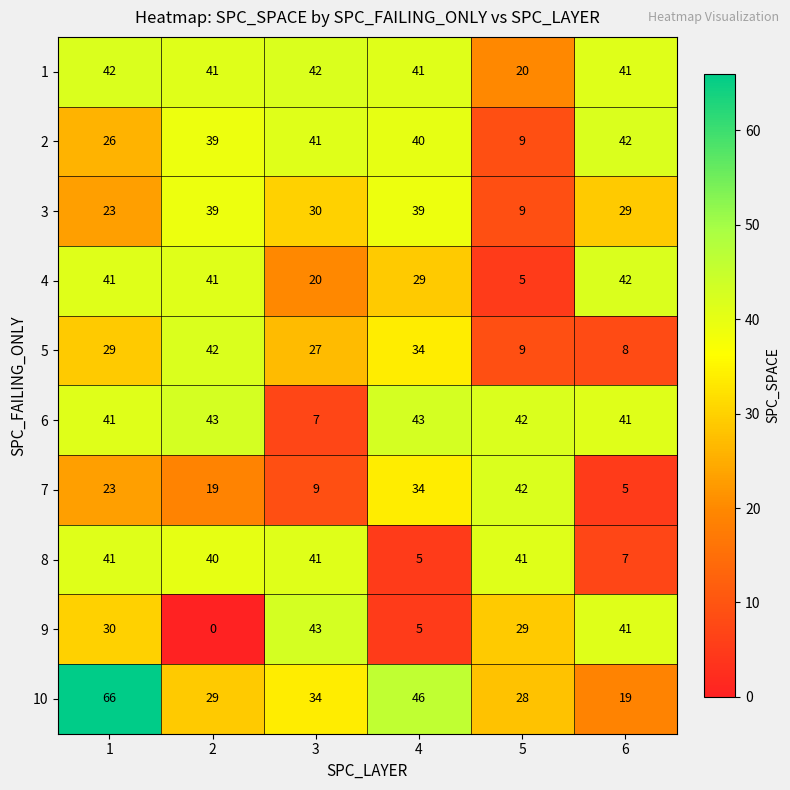

The value of 8 at 2 is 69. True or false?

False